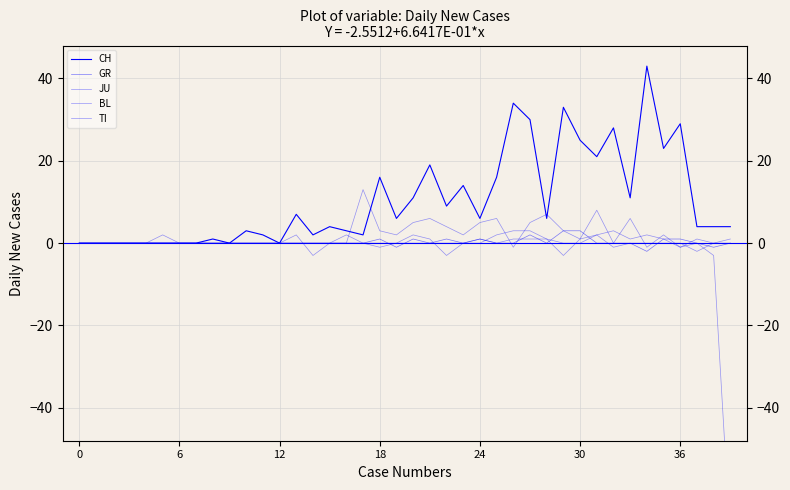

Which series has the largest range (max minus min)?

TI